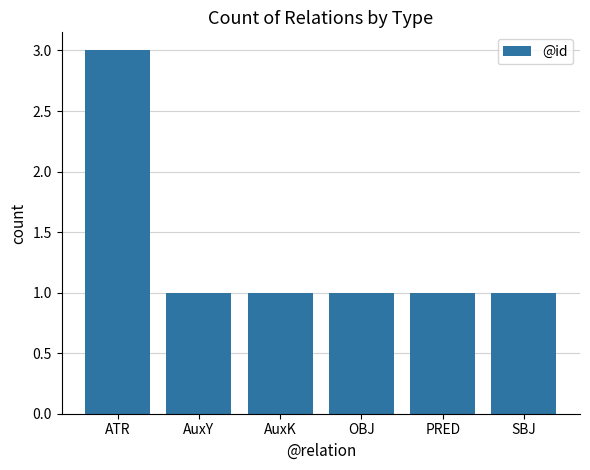

What is the sum of all values?

8